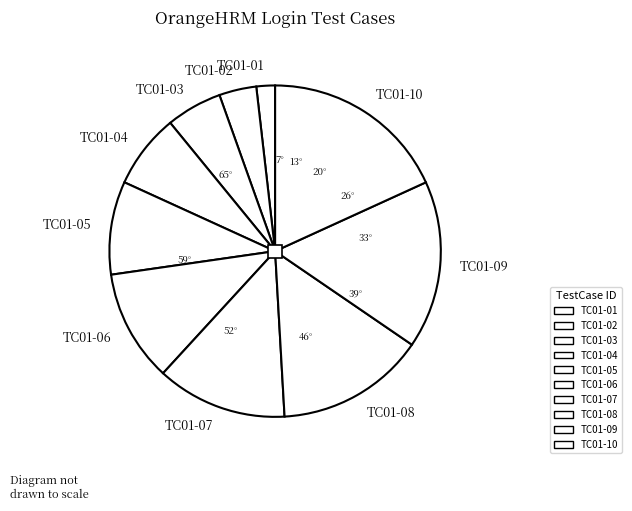

Rank the categories by value from lowest to highest.

TC01-01, TC01-02, TC01-03, TC01-04, TC01-05, TC01-06, TC01-07, TC01-08, TC01-09, TC01-10